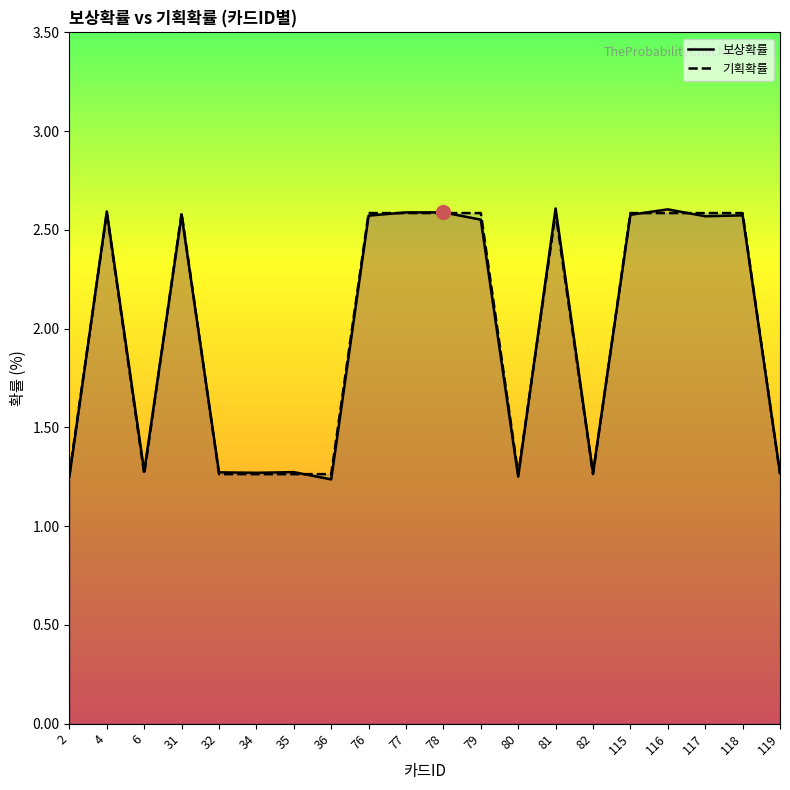

Rank the categories by 보상확률 value from highest to lowest.

81, 116, 4, 77, 78, 115, 31, 118, 76, 117, 79, 6, 35, 32, 34, 119, 82, 2, 80, 36